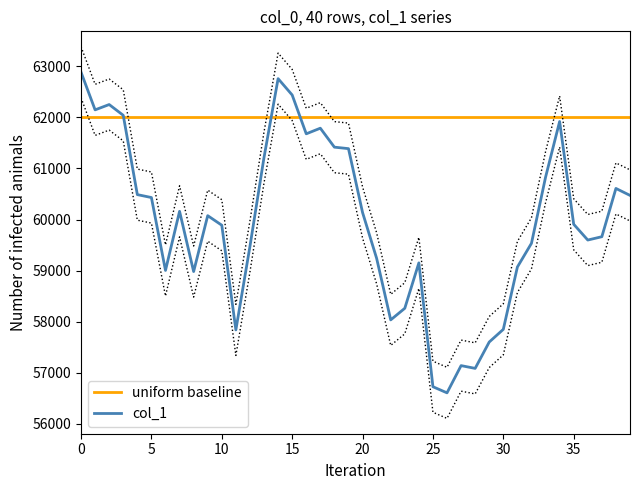

What is the minimum value for uniform baseline?

62000